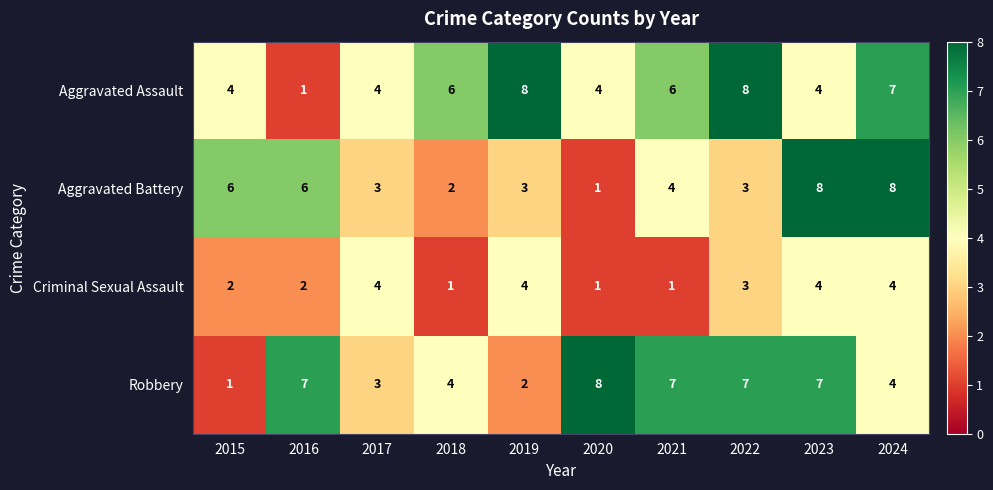

At which label does Robbery reach its minimum?

2015